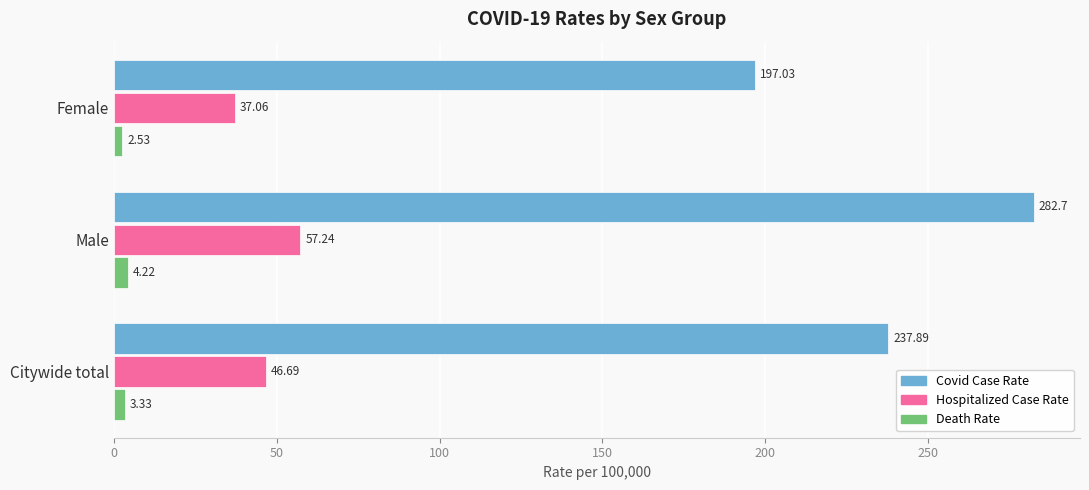

What is the spread (max minus min) of values at Citywide total?

234.6